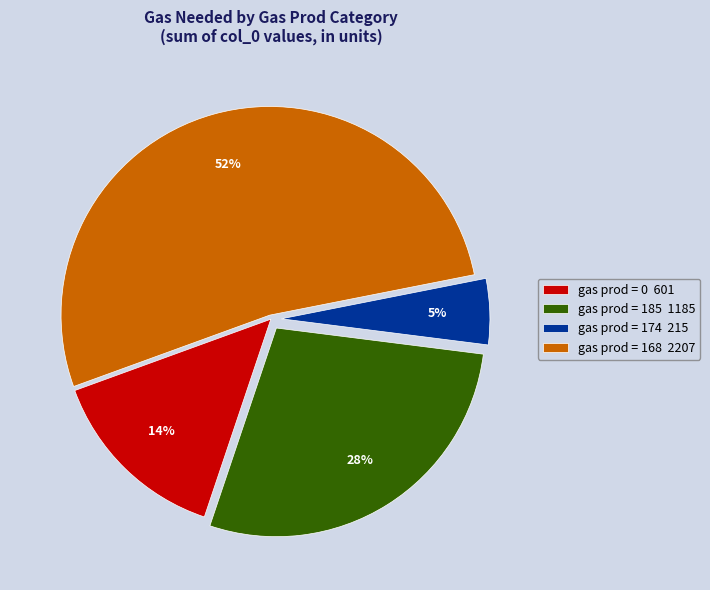

To the nearest percent, what is the combined percentage of gas prod = 185 1185 and gas prod = 174 215?

33%